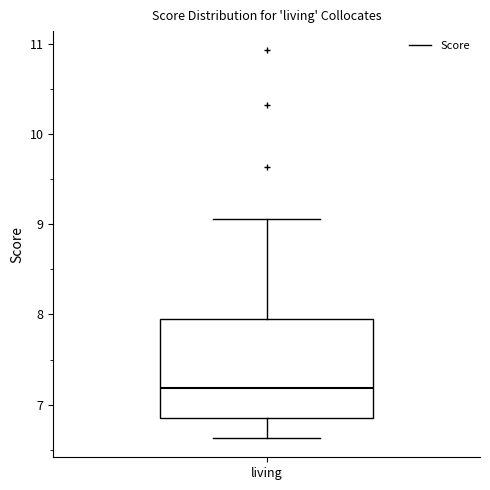

Where does the upper whisker of the box for living end on the y-axis? The values are not printed on the chart, so give them approximately, as read against the axis.

9.1